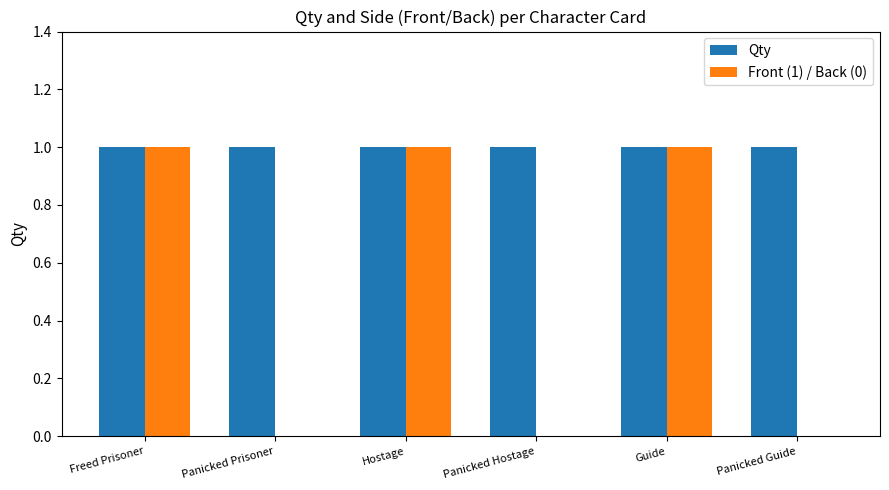

How many groups of bars are there?

6